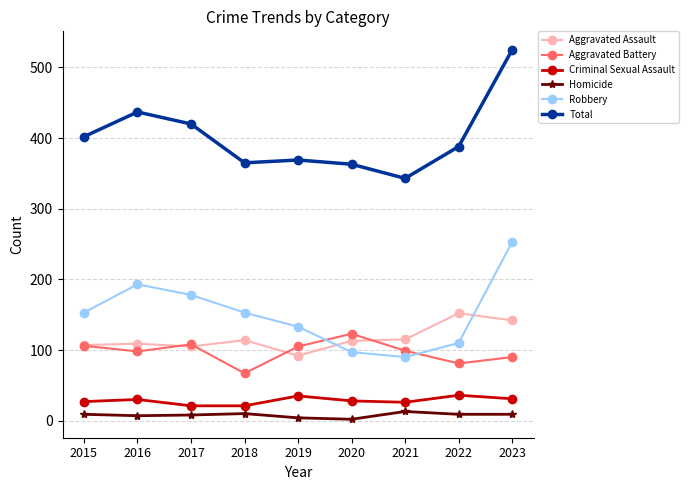

What is the total value across all series at 2018?

730